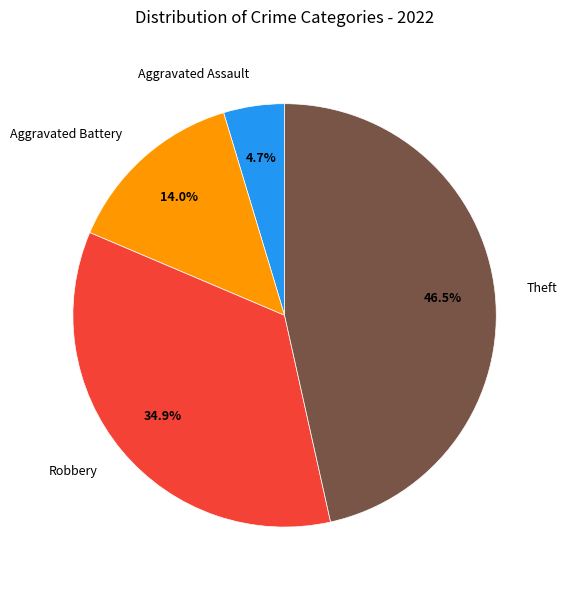

Which category has the smallest portion of the pie?

Aggravated Assault